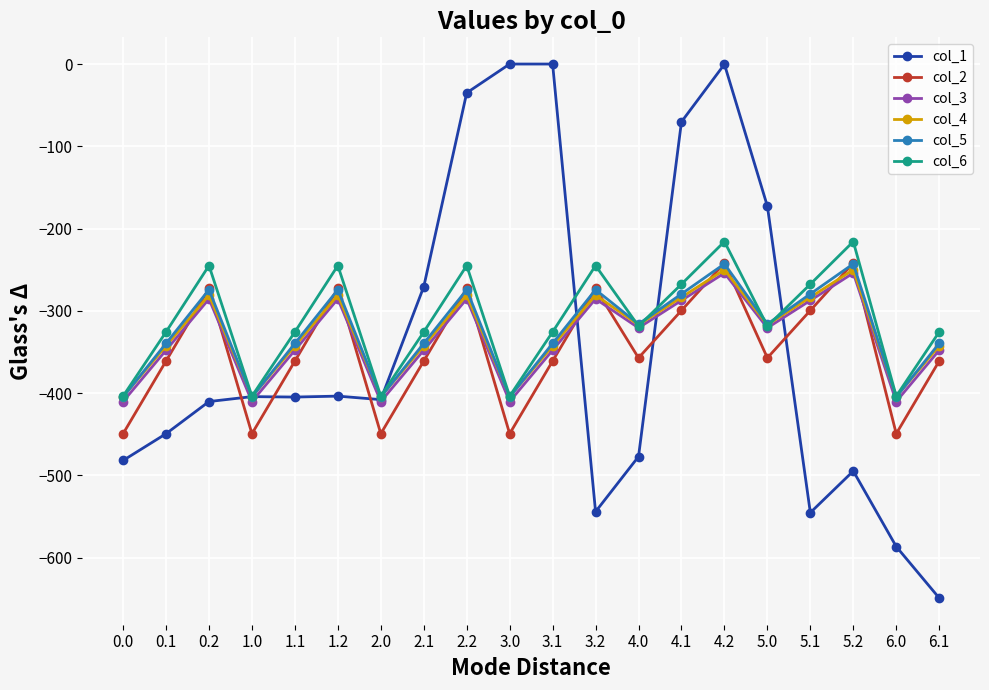

Is the value of col_5 at 5.1 greater than the value of col_3 at 6.1?

Yes